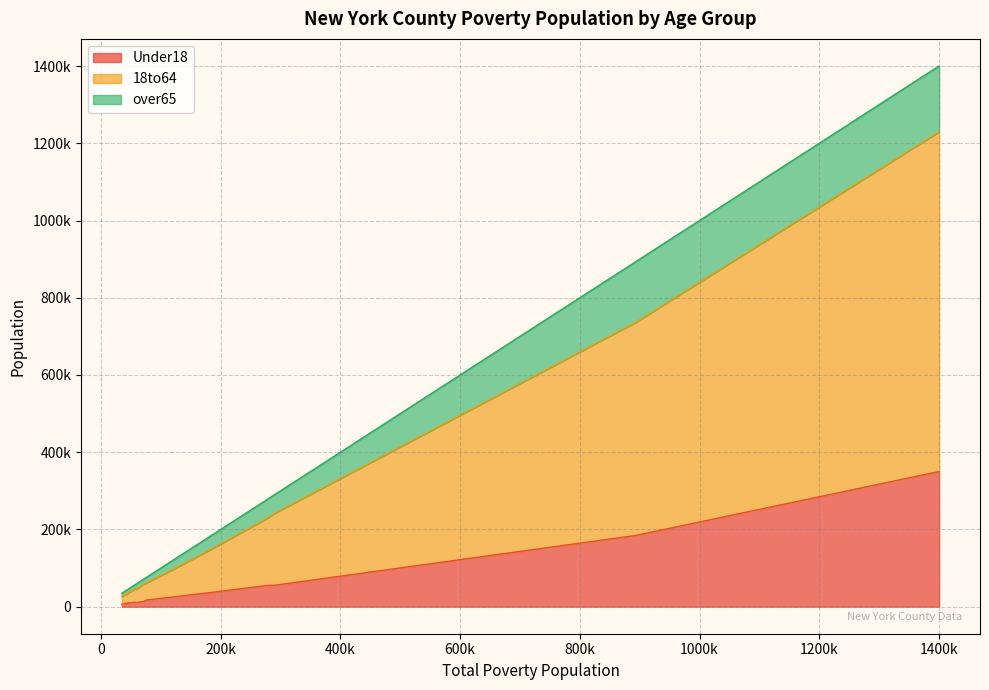

What is the approximate value of Under18 at 44890, to the nearest 100?

9600